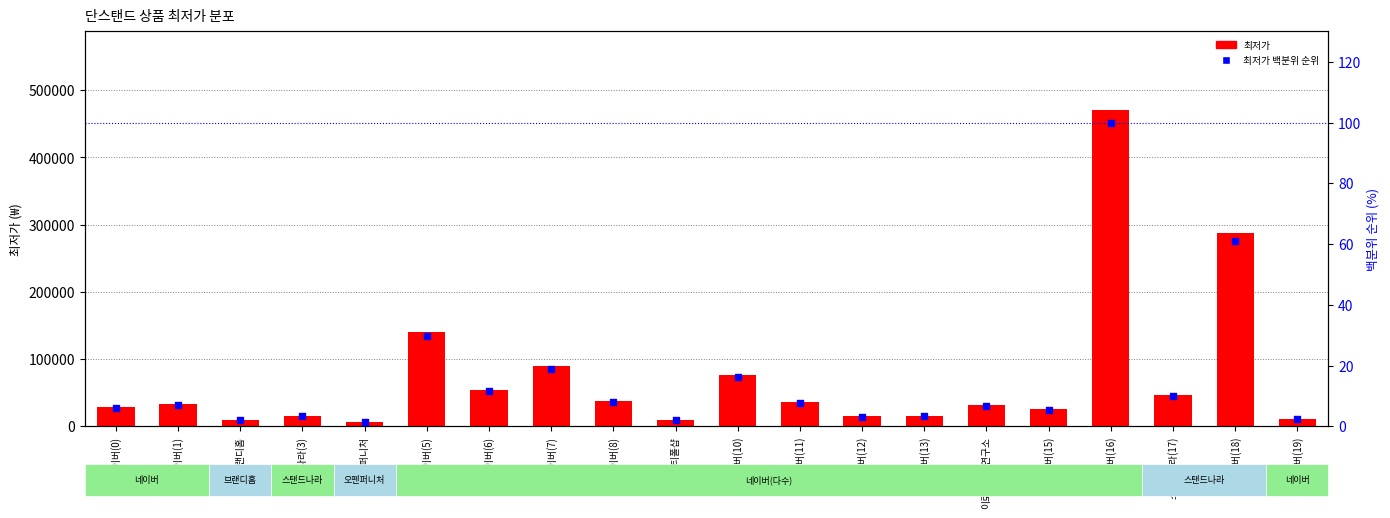

Which series has the largest total across all categories?

최저가